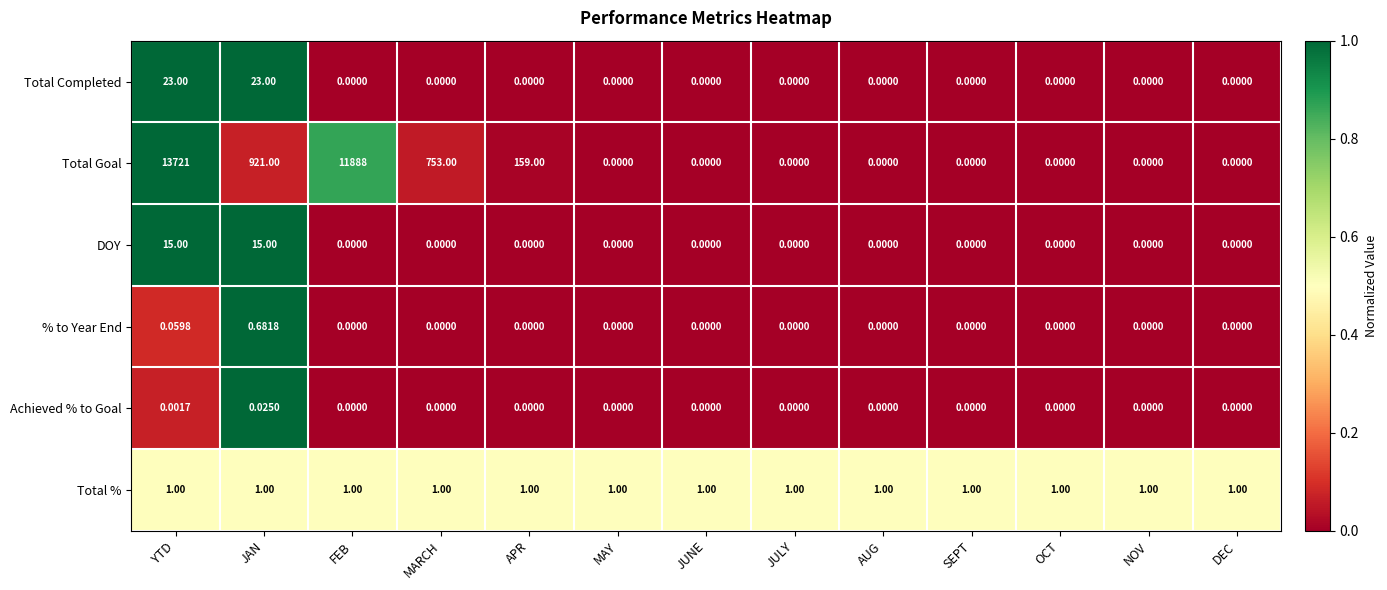

Which series has the largest total across all categories?

Total Goal